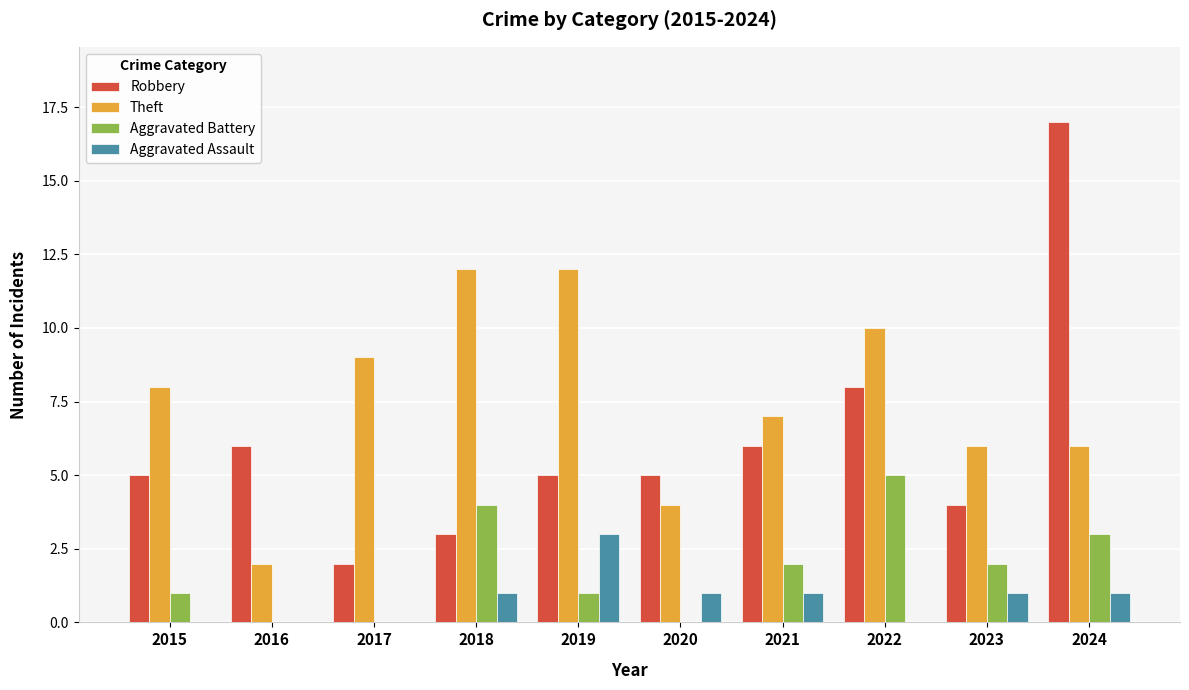

Reading left to right, transcribe all the data shown in this chart.

Robbery: 2015=5	2016=6	2017=2	2018=3	2019=5	2020=5	2021=6	2022=8	2023=4	2024=17
Theft: 2015=8	2016=2	2017=9	2018=12	2019=12	2020=4	2021=7	2022=10	2023=6	2024=6
Aggravated Battery: 2015=1	2016=0	2017=0	2018=4	2019=1	2020=0	2021=2	2022=5	2023=2	2024=3
Aggravated Assault: 2015=0	2016=0	2017=0	2018=1	2019=3	2020=1	2021=1	2022=0	2023=1	2024=1